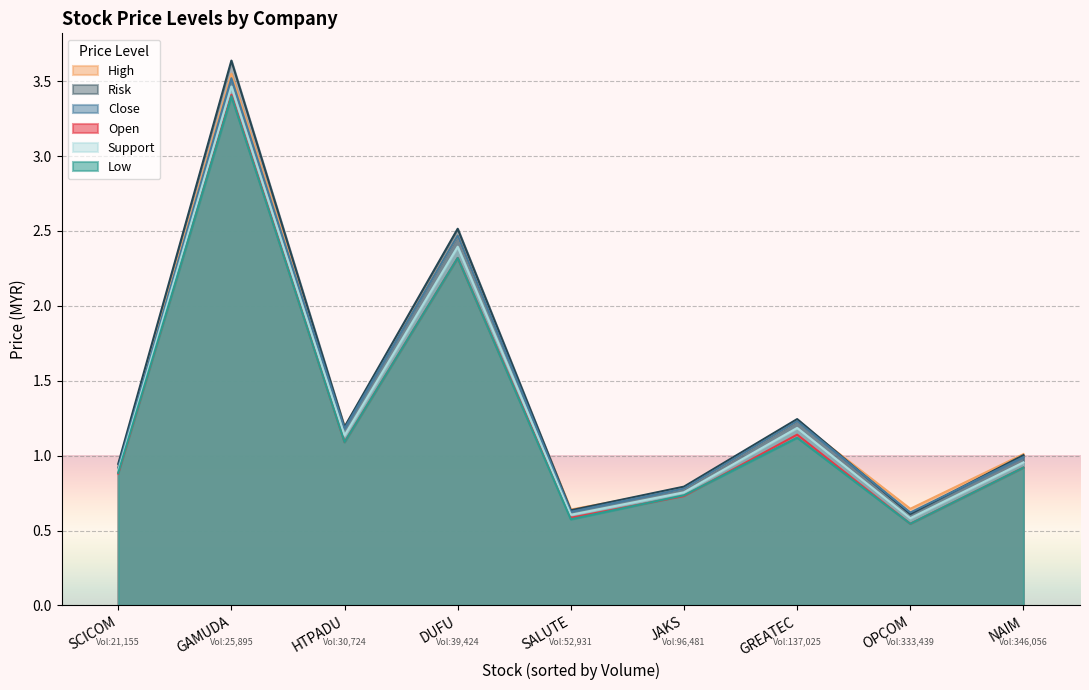

At which category is the sum across all series the highest?

GAMUDA